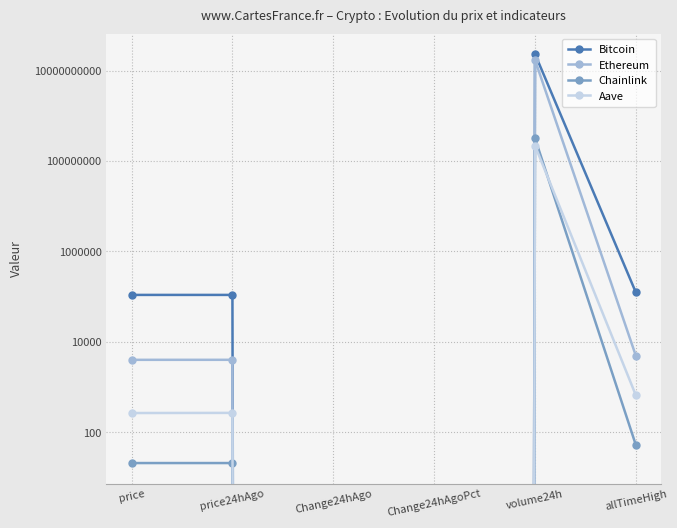

Reading right to left, extract all data points from this chart.

Bitcoin: allTimeHigh=124128.0	volume24h=23175423637.0	Change24hAgoPct=-0.0	Change24hAgo=-9.0	price24hAgo=109707.0	price=109698.0
Ethereum: allTimeHigh=4946.1	volume24h=17116767136.0	Change24hAgoPct=-0.0	Change24hAgo=-4.3	price24hAgo=4033.0	price=4028.7
Chainlink: allTimeHigh=52.7	volume24h=317300721.0	Change24hAgoPct=0.0	Change24hAgo=0.0	price24hAgo=21.1	price=21.1
Aave: allTimeHigh=661.7	volume24h=219147642.0	Change24hAgoPct=-0.0	Change24hAgo=-1.9	price24hAgo=270.6	price=268.7